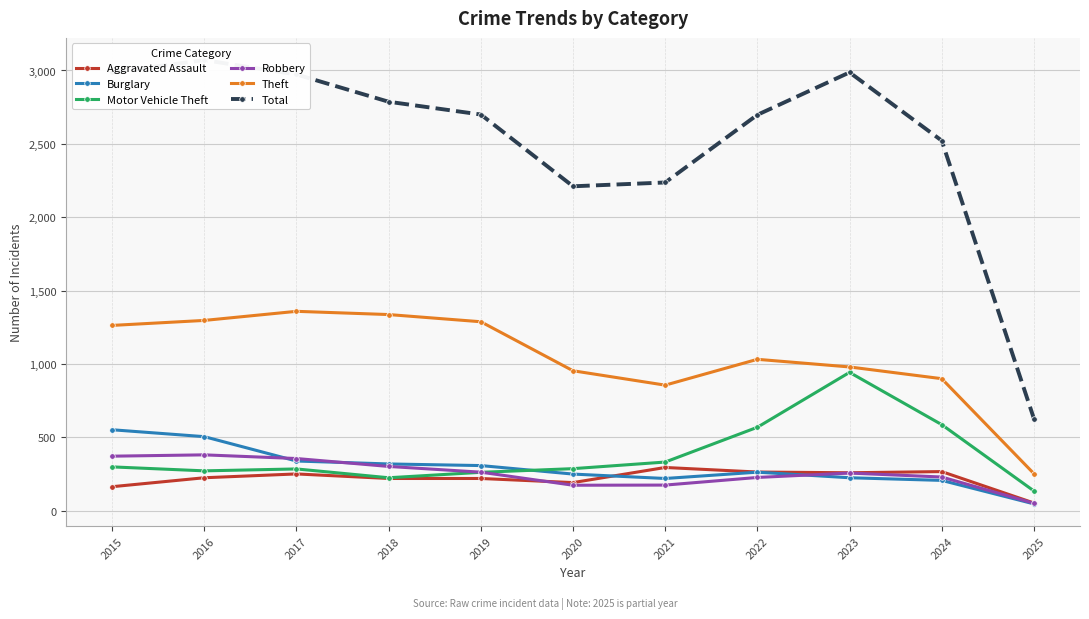

The Aggravated Assault series shows 164 at 2015. True or false?

True